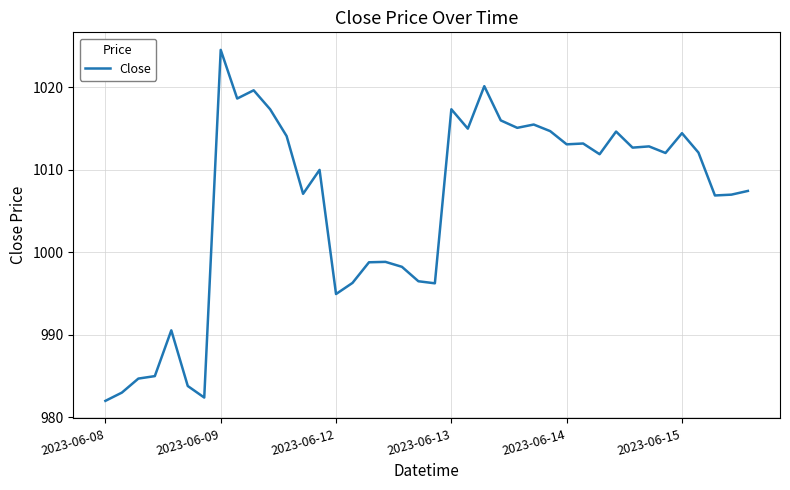

What is the maximum value shown in the chart?

1024.6